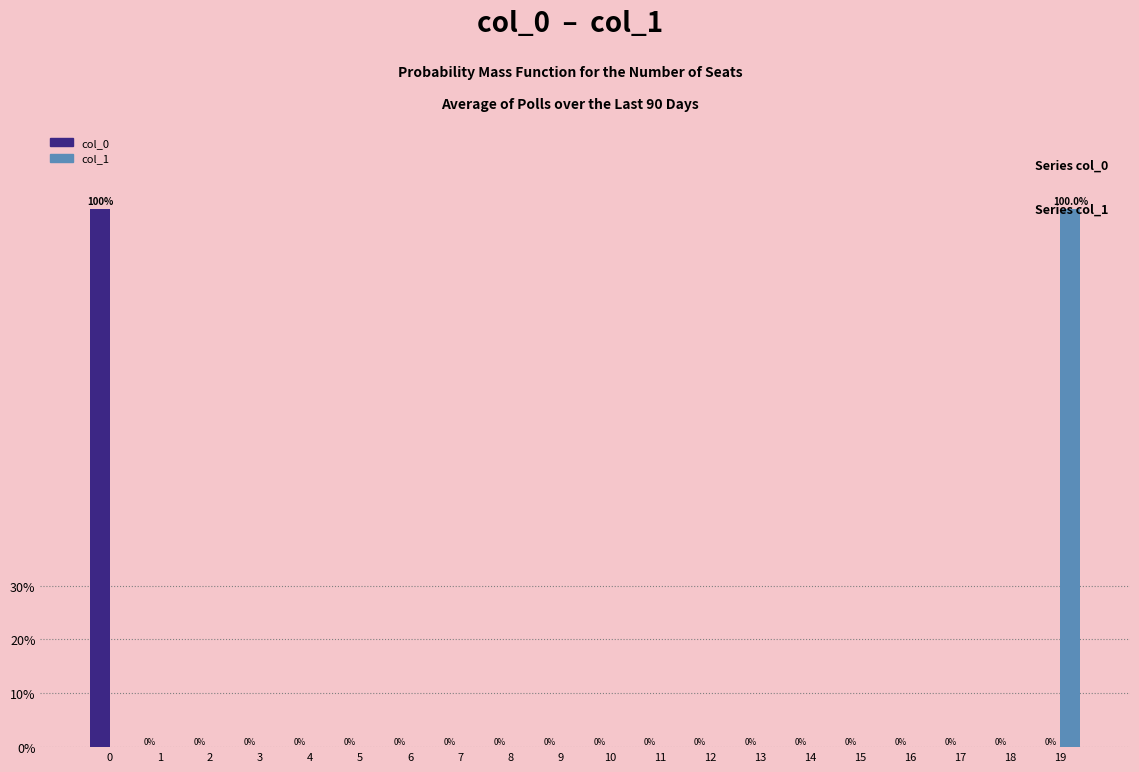

What is the sum of all col_1 values?

100